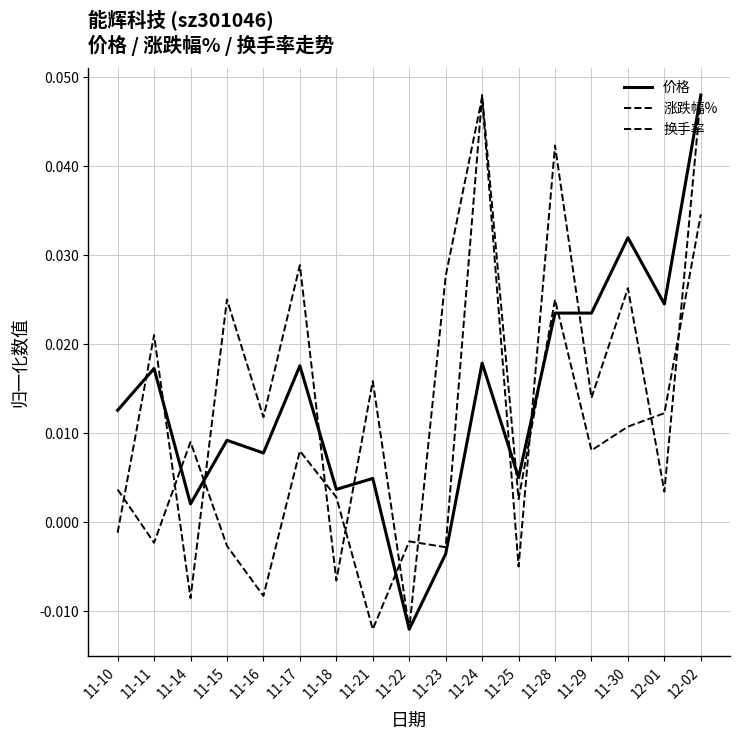

Is this an area chart (filled region under the line)?

No